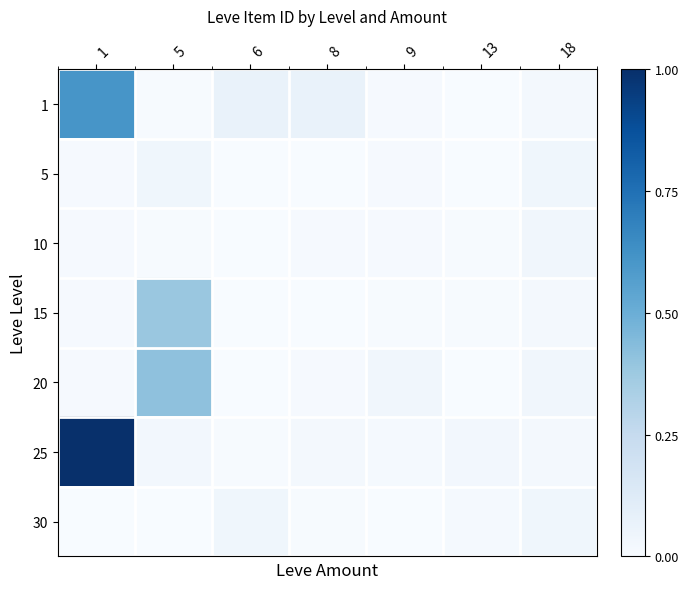

At which category is the sum across all series the highest?

1